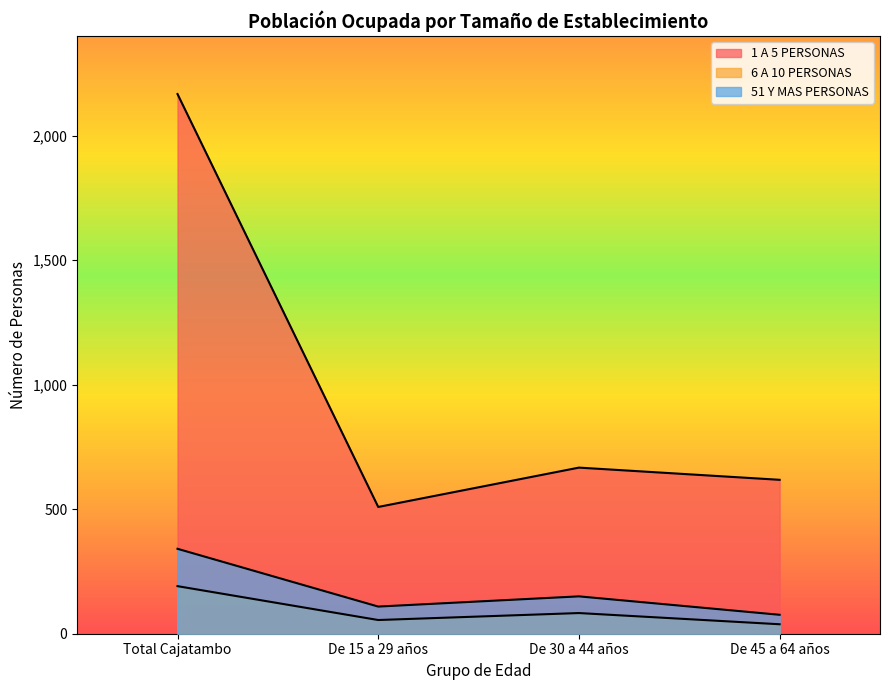

Is the value of 51 Y MAS PERSONAS at De 15 a 29 años greater than the value of 6 A 10 PERSONAS at De 30 a 44 años?

Yes